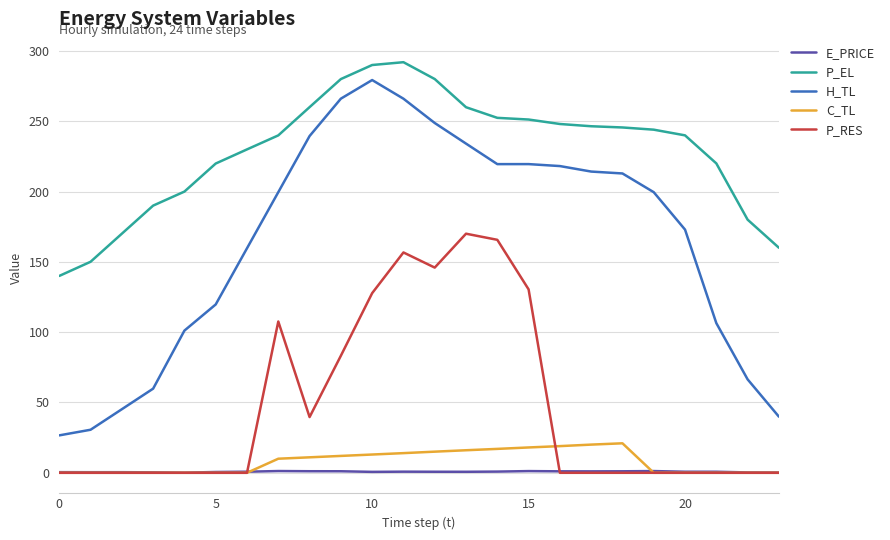

True or false: P_RES and P_EL cross at least once.

False